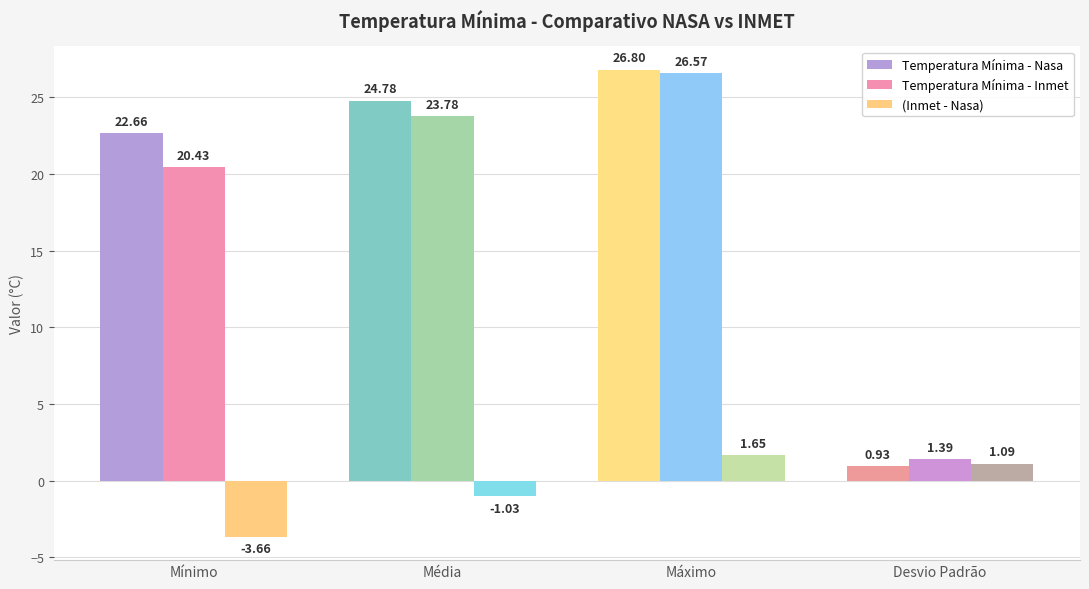

List the labels in order of Temperatura Mínima - Inmet value, smallest first.

Desvio Padrão, Mínimo, Média, Máximo